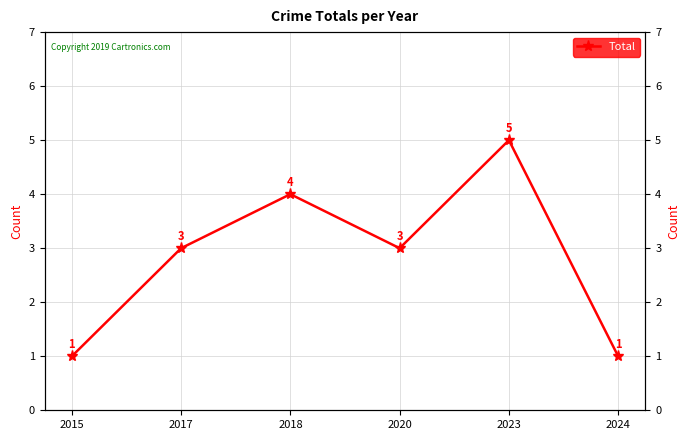

What is the difference between the second highest and minimum values?

3